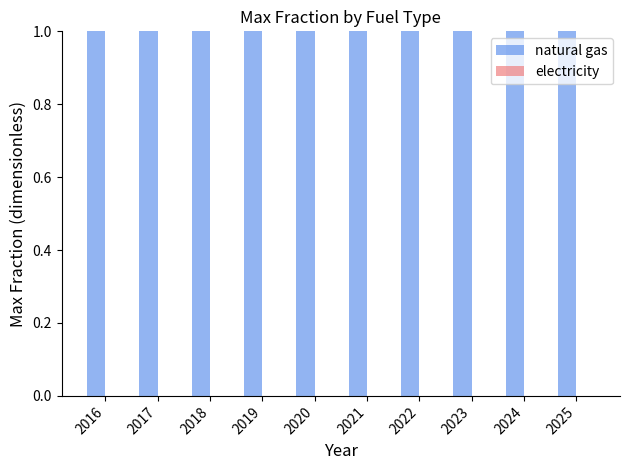

At which category does the chart reach its minimum across all series?

2016